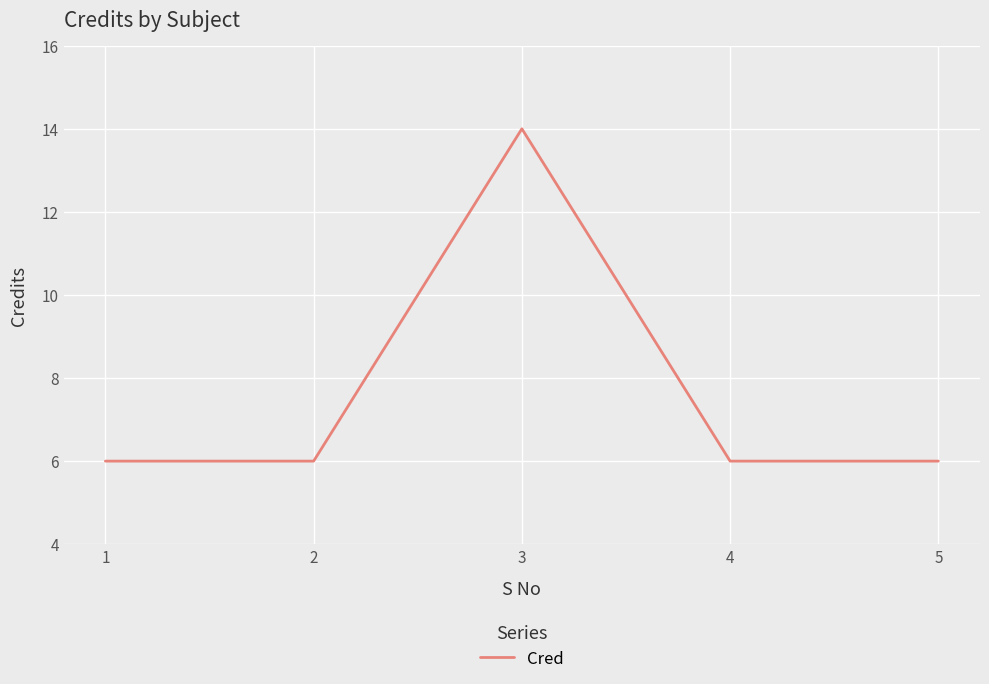

What is the maximum value shown in the chart?

14